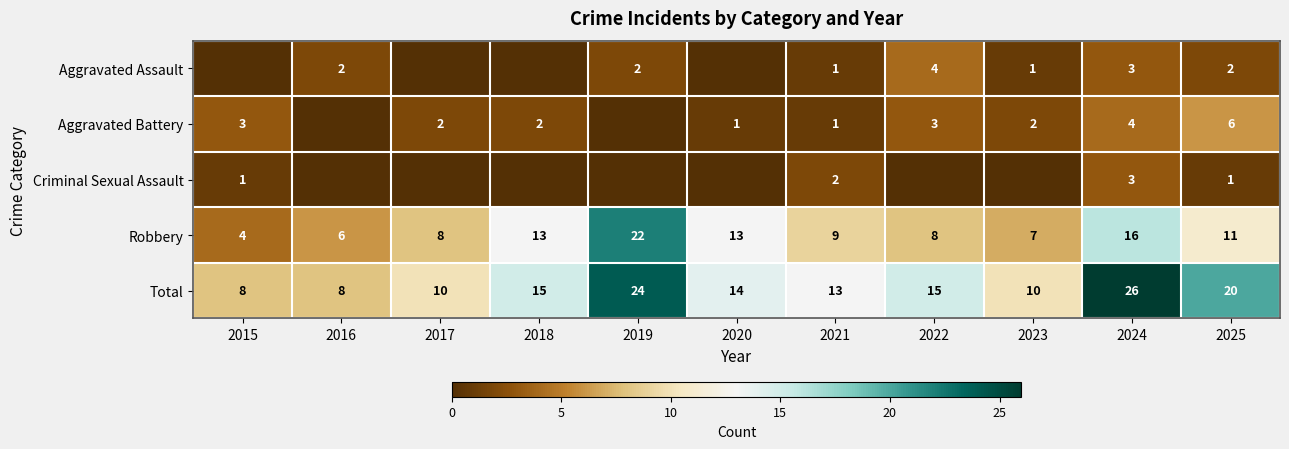

Is it true that Robbery equals 6 at 2019?

False